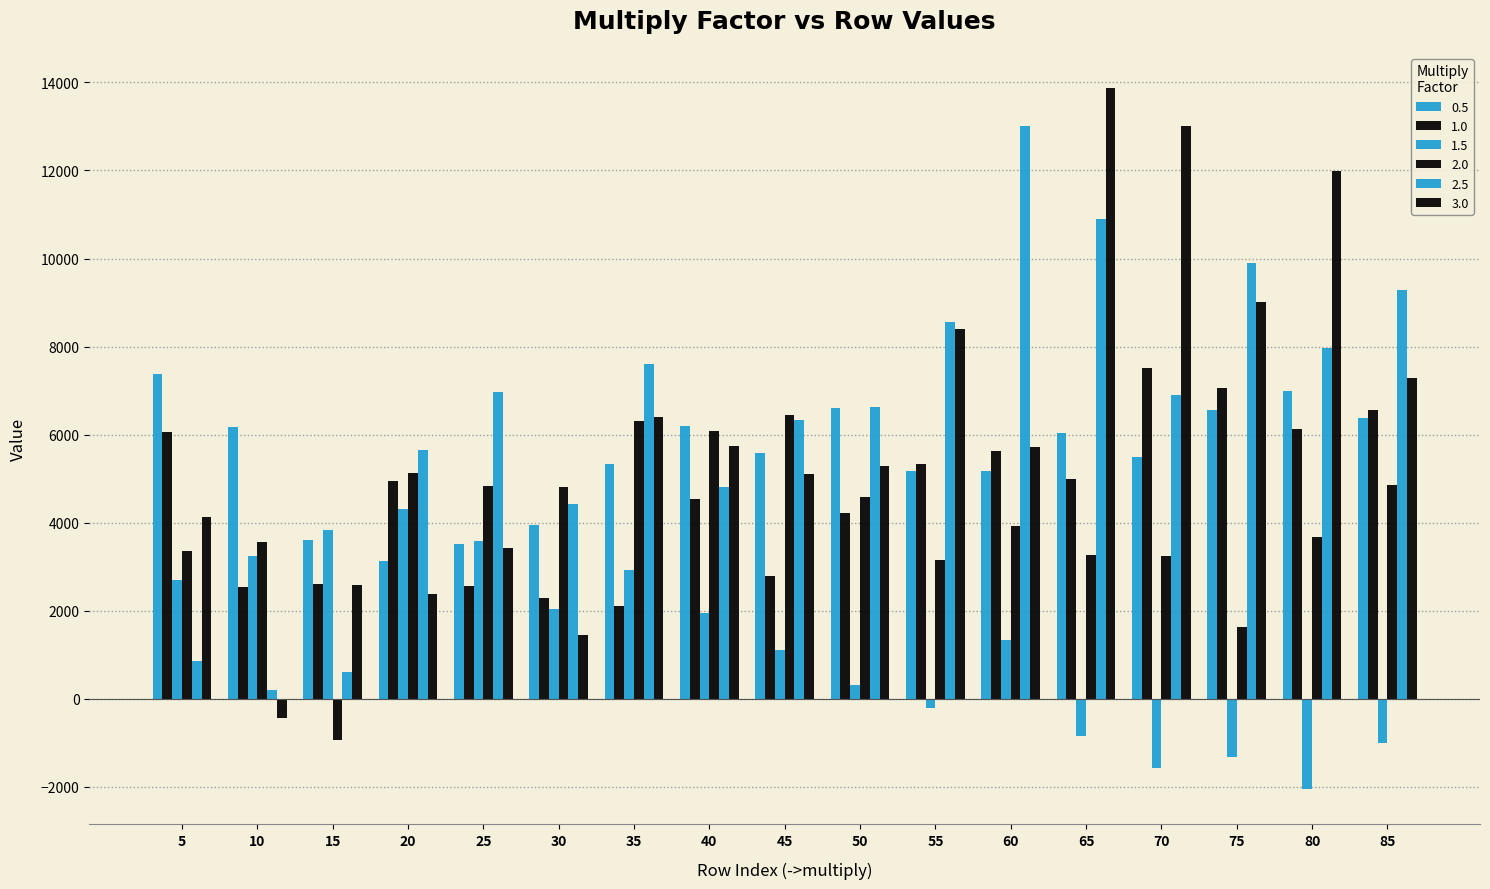

What is the difference between the highest and lowest values at 15?

4760